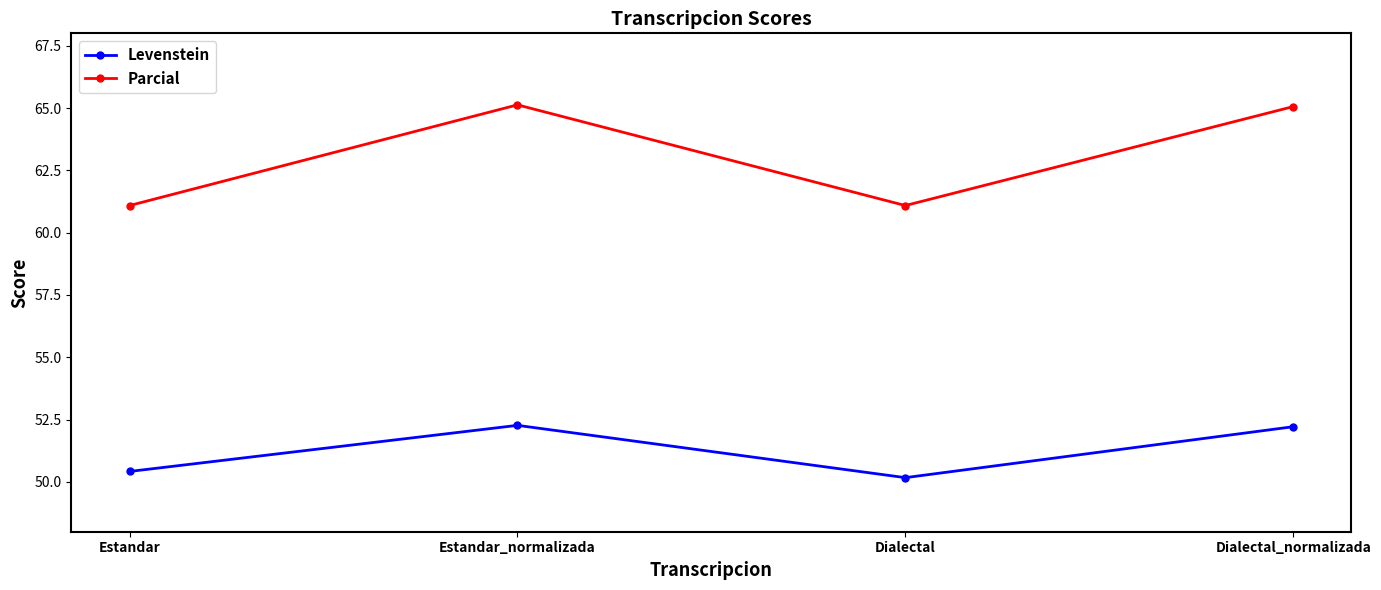

What is the label of the 2nd point from the right?

Dialectal